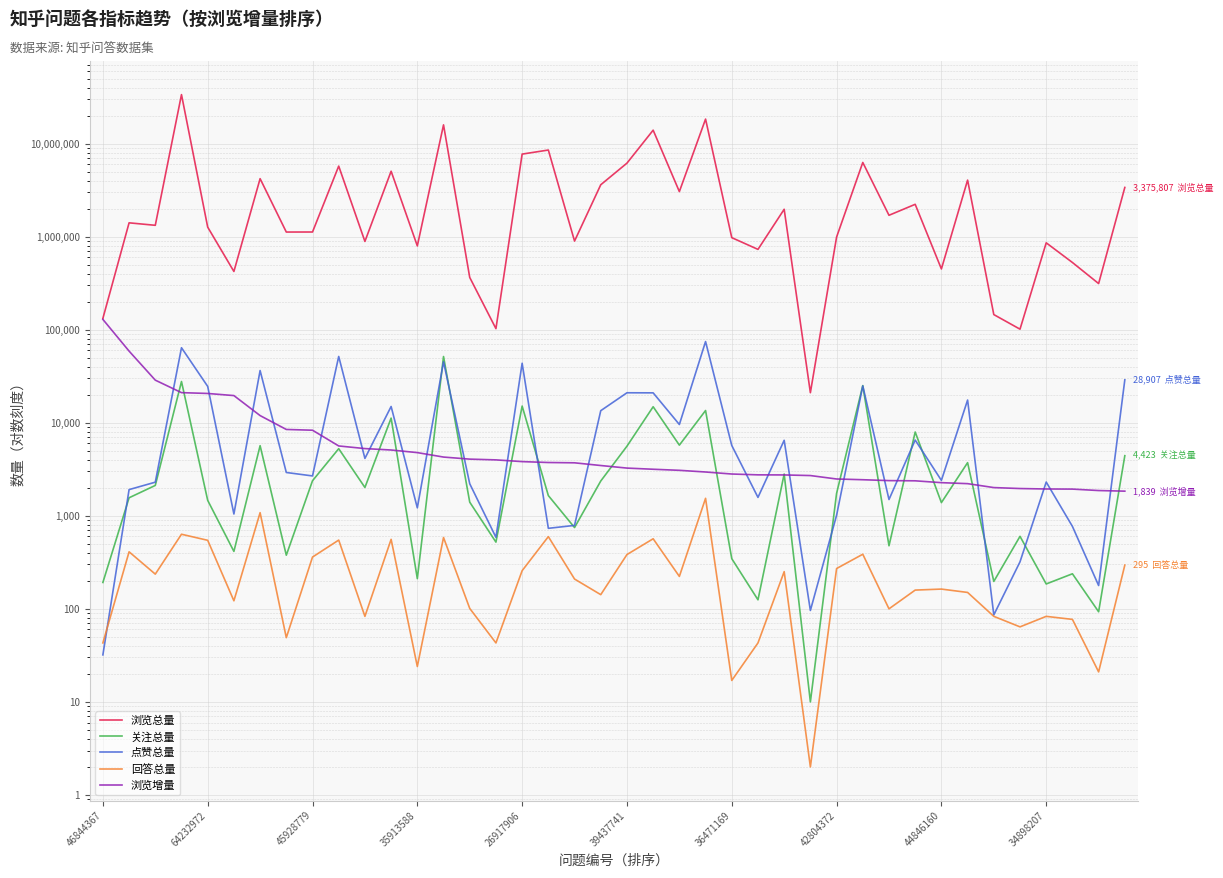

What is the difference between the maximum and minimum values in the 浏览增量 series?

127094